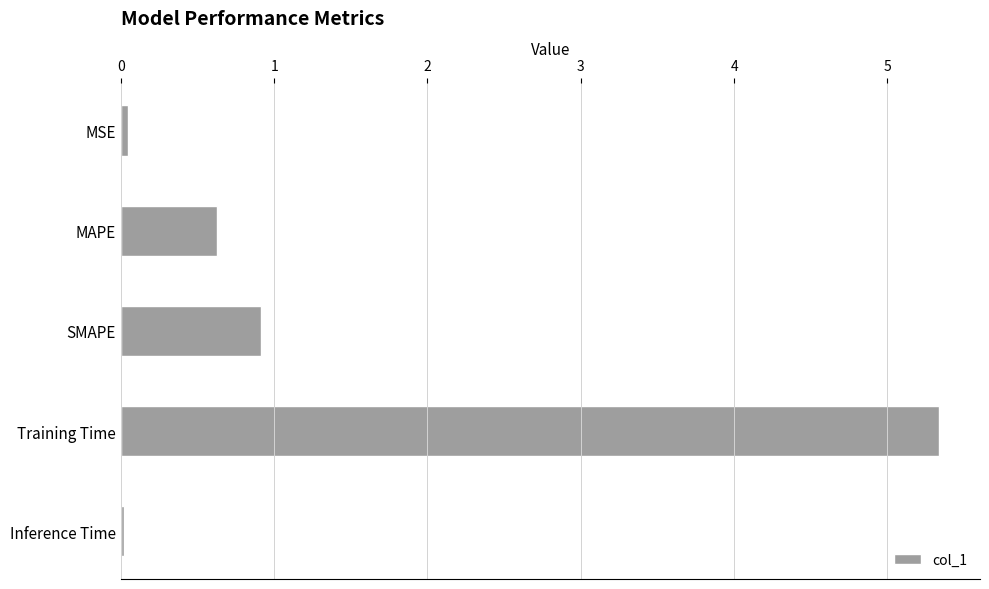

What position from the top is MAPE?

2